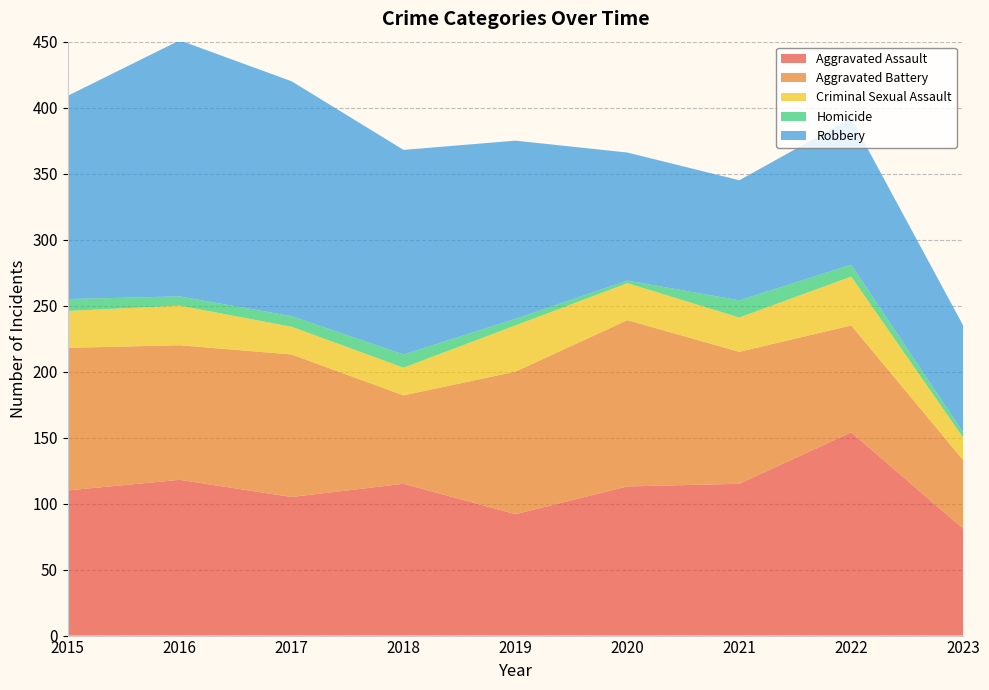

Reading left to right, transcribe all the data shown in this chart.

Aggravated Assault: 110	118	105	115	92	113	115	154	81
Aggravated Battery: 108	102	108	67	108	126	100	81	52
Criminal Sexual Assault: 28	30	21	21	35	28	26	37	17
Homicide: 9	7	8	10	5	2	13	9	4
Robbery: 154	194	178	155	135	97	91	111	81